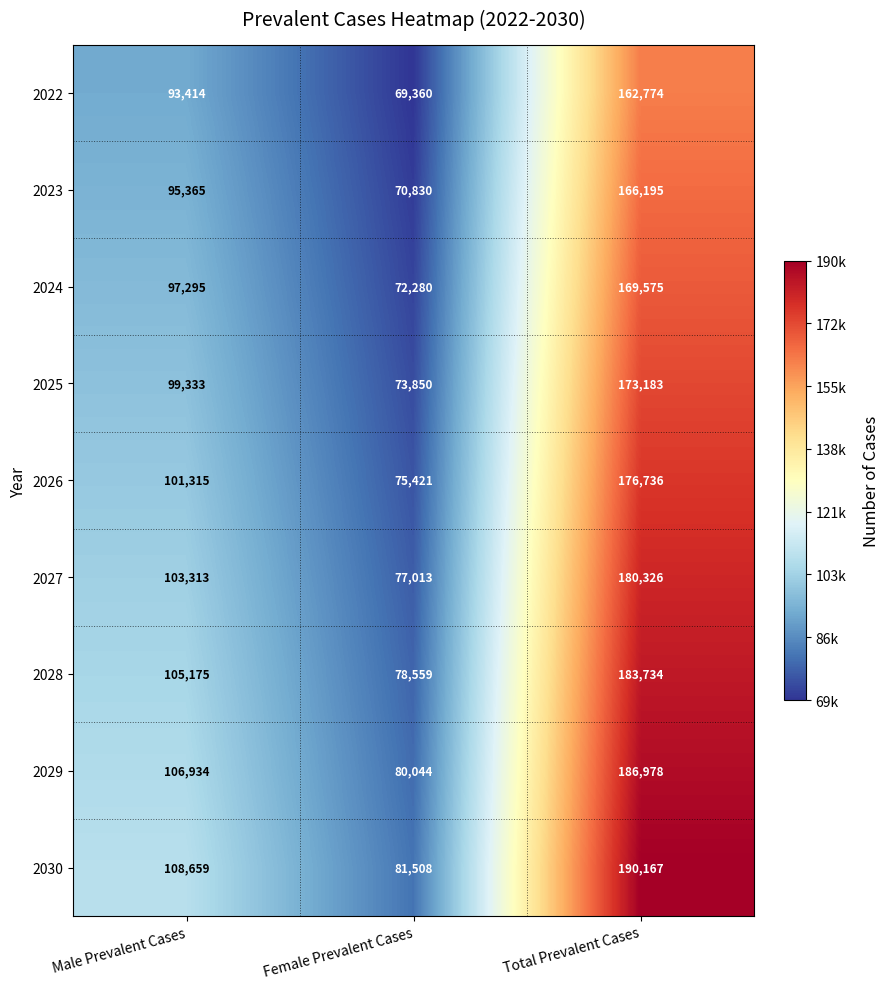

Read the 2022 value at Male Prevalent Cases, to the nearest 50.

93400